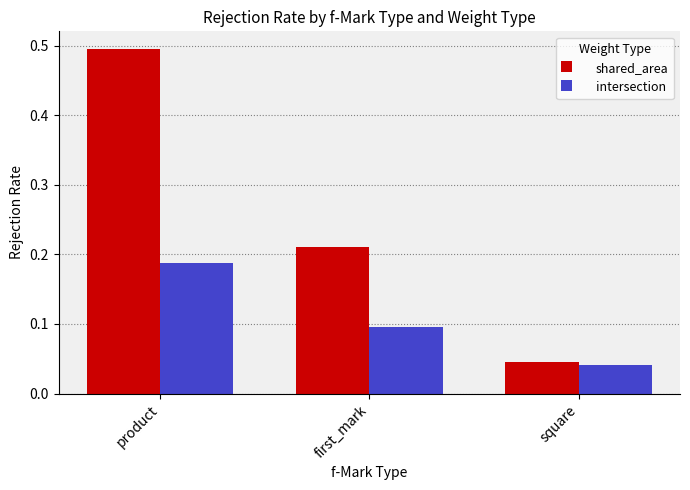

What is the sum of all shared_area values?

0.8